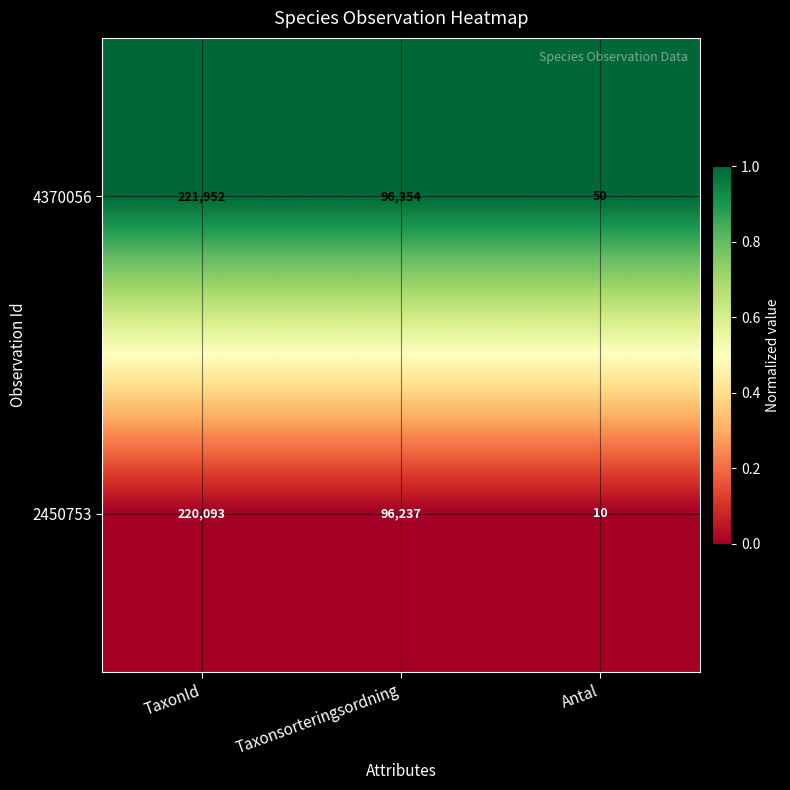

What is the maximum value shown in the chart?

221952